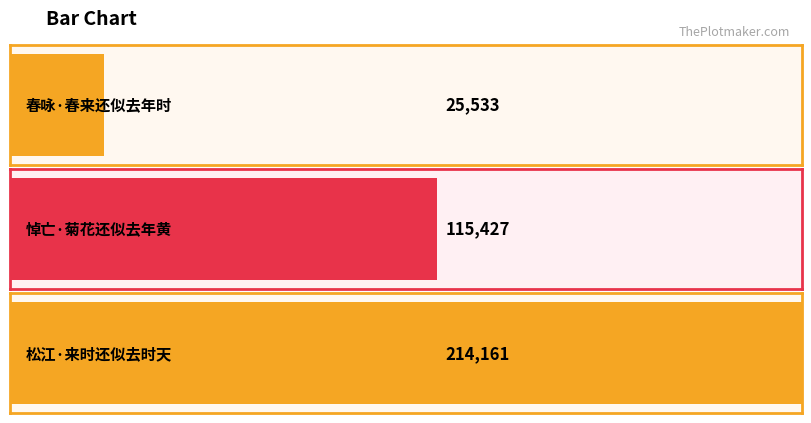

Approximately how many times larger is the value at 春咏·春来还似去年时 compared to 松江·来时还似去时天?

0.1